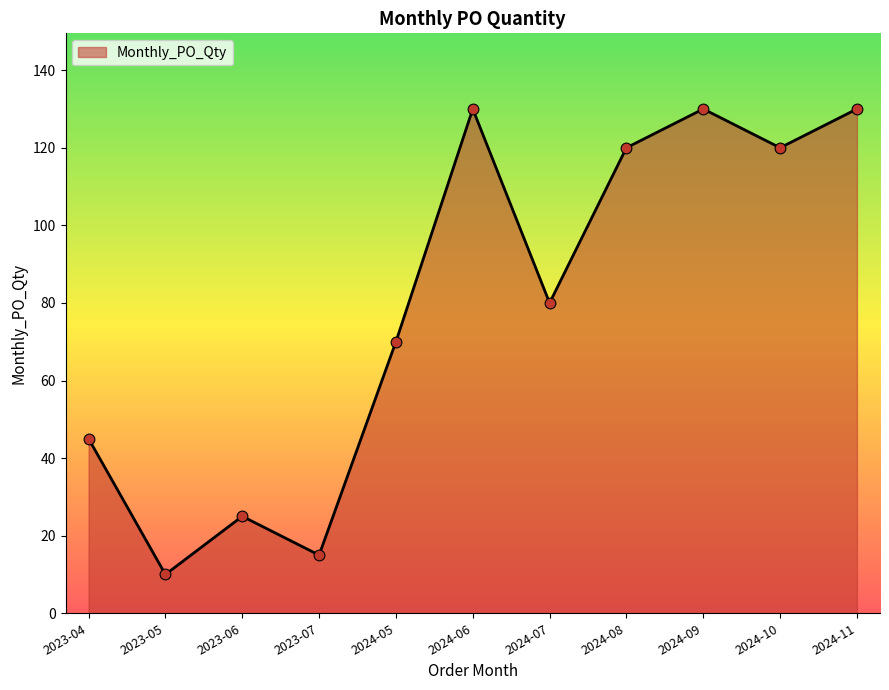

What is the change in value from 2024-05 to 2024-08?

+50